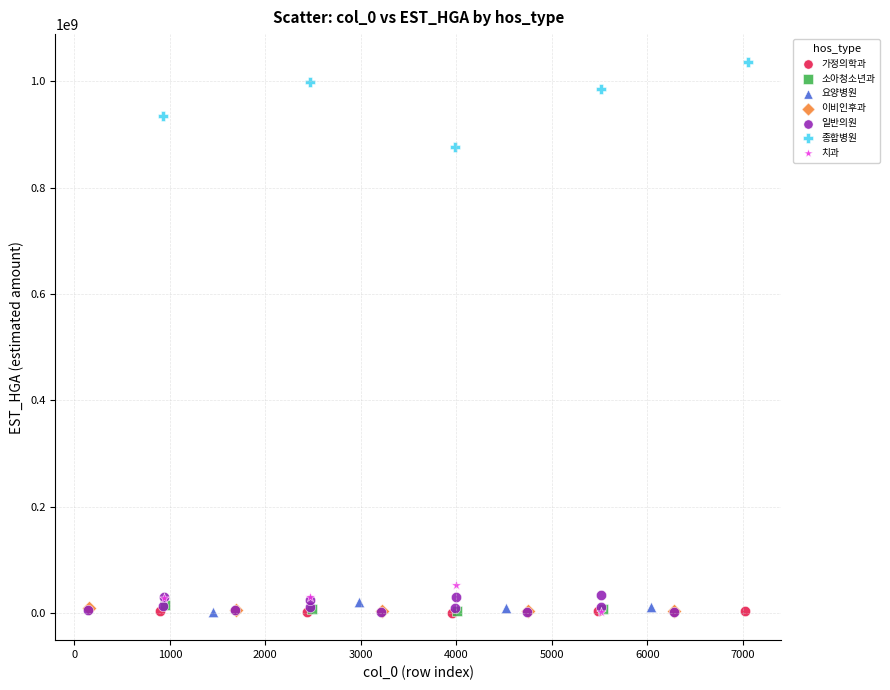

Which series has the widest spread of Y values?

종합병원